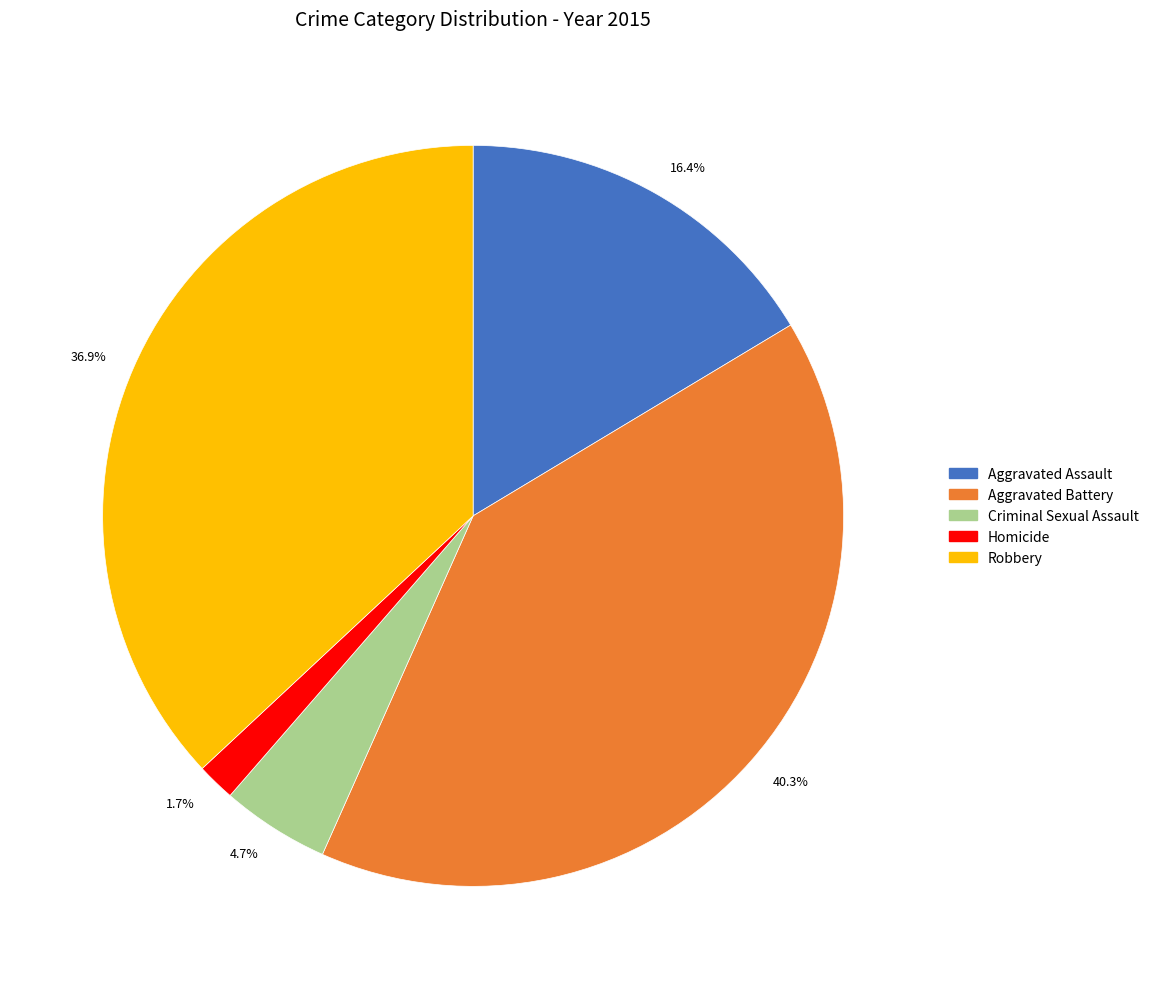

What is the ratio of the value at Criminal Sexual Assault to the value at Aggravated Battery?

0.1